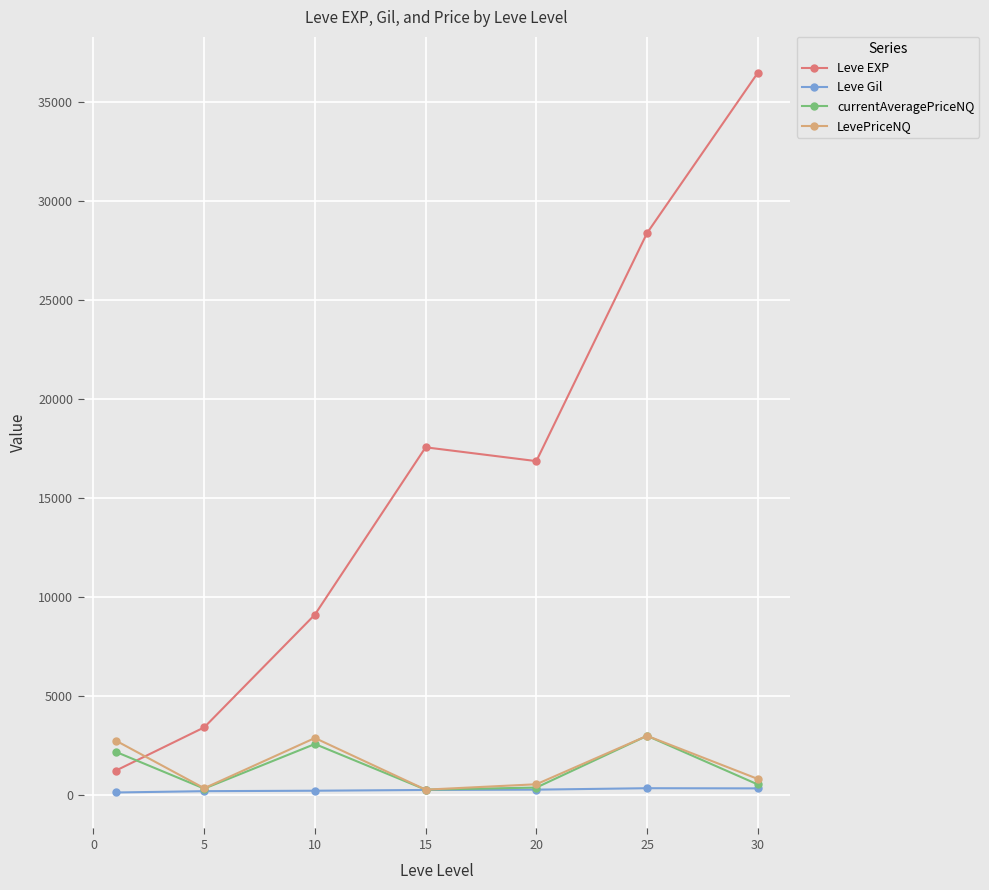

Which series has the widest spread of values?

Leve EXP